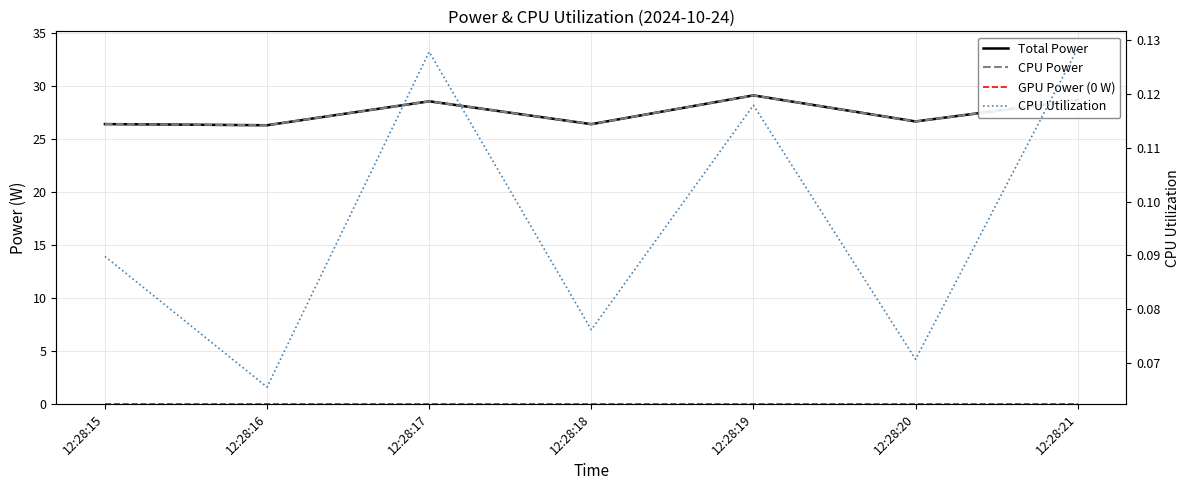

Reading left to right, list all the values displayed in this chart.

Total Power: 26.4	26.3	28.5	26.4	29.1	26.6	28.6
CPU Power: 26.4	26.3	28.5	26.4	29.1	26.6	28.6
GPU Power (0 W): 0.0	0.0	0.0	0.0	0.0	0.0	0.0
CPU Utilization: 0.1	0.1	0.1	0.1	0.1	0.1	0.1